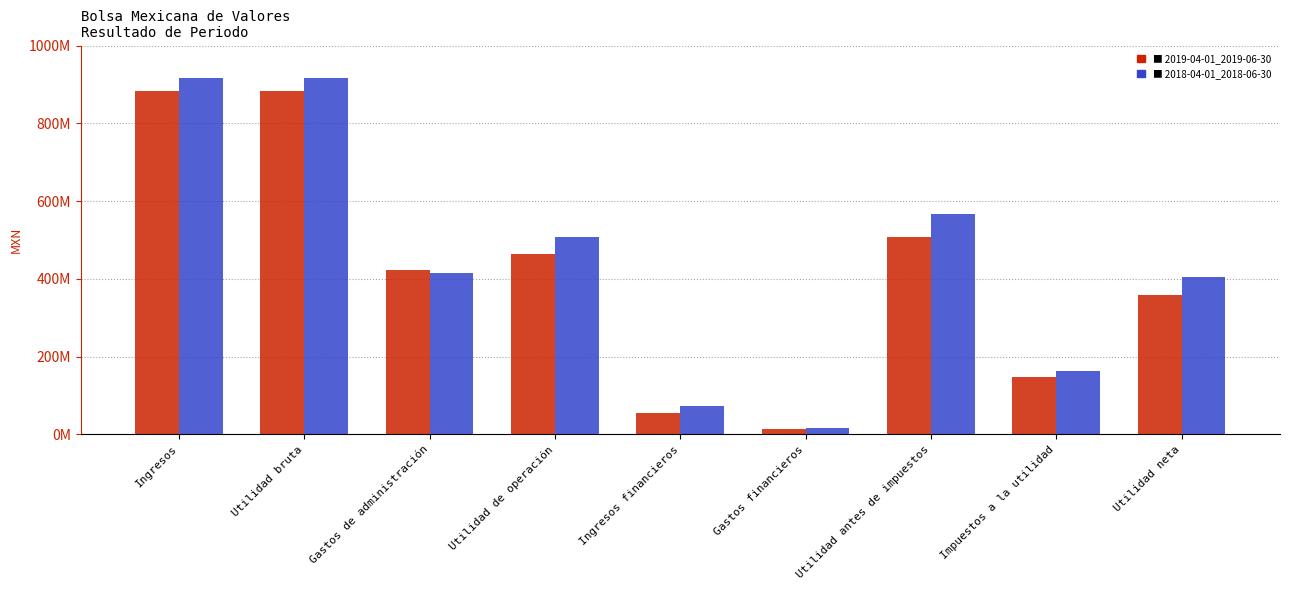

Are the bars horizontal?

No